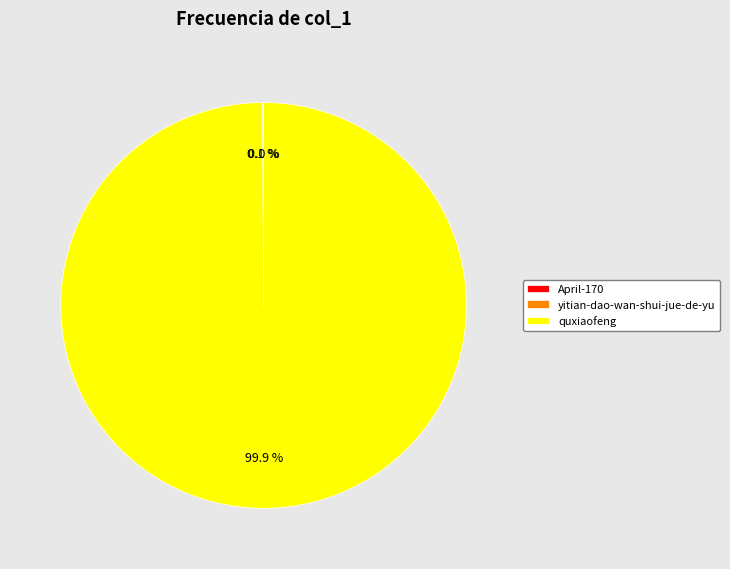

Which category accounts for the majority?

quxiaofeng